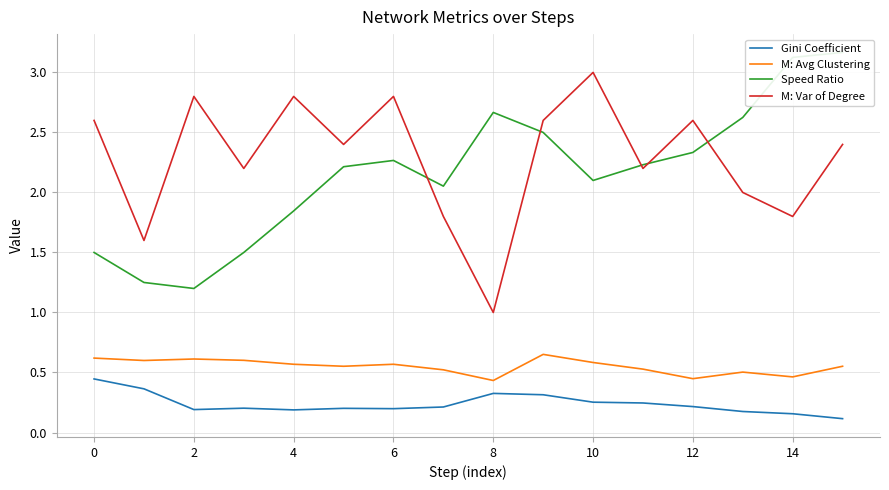

True or false: Gini Coefficient and M: Avg Clustering cross at least once.

False